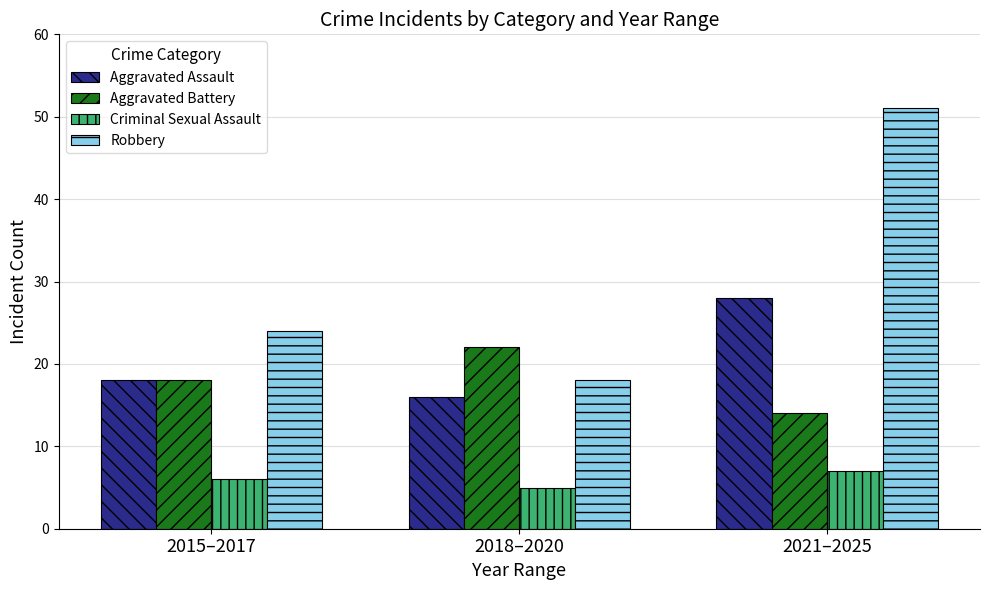

How many groups of bars are there?

3